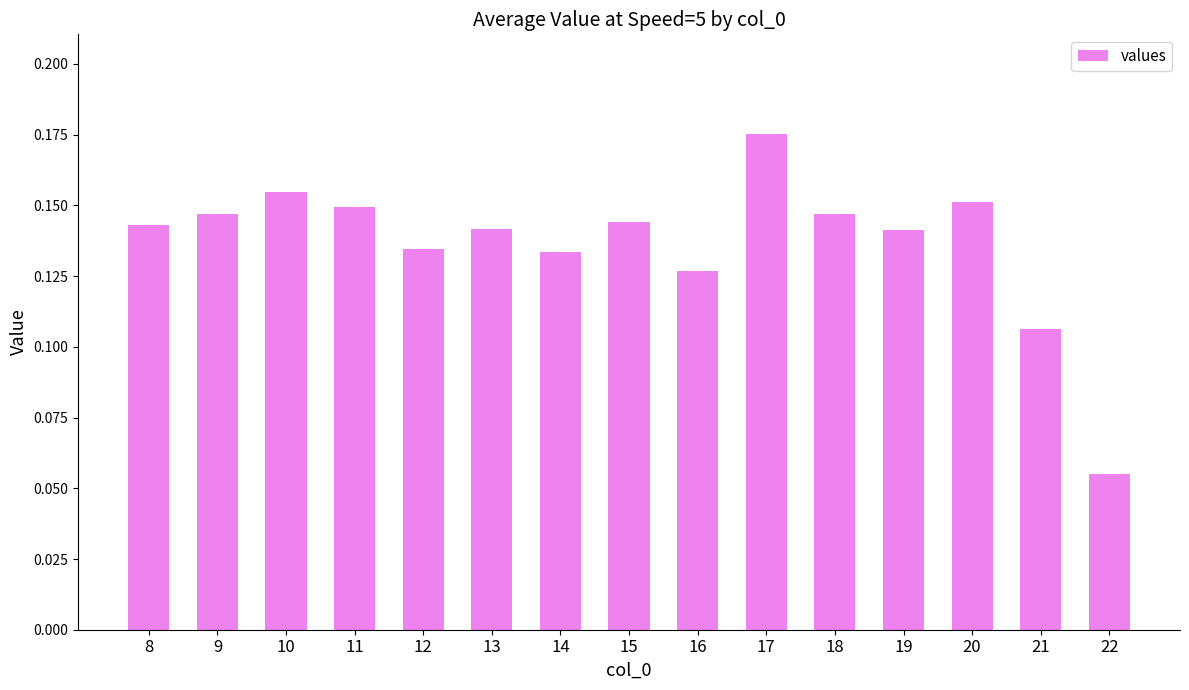

True or false: the data shows 0.2 at 8.

False